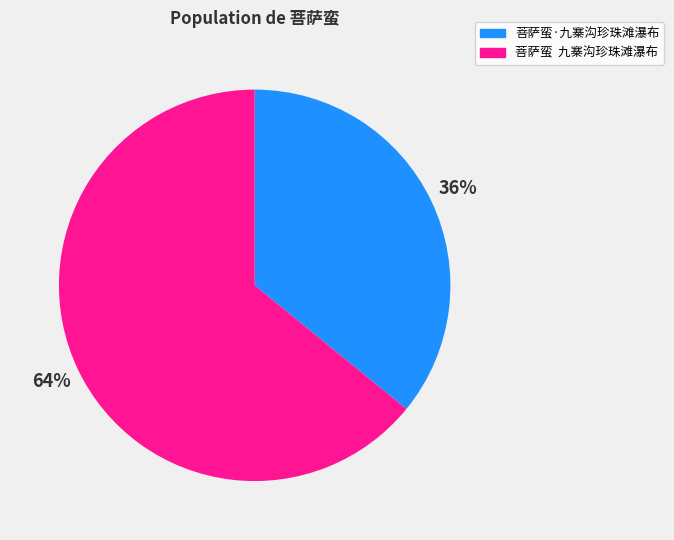

True or false: 菩萨蛮·九寨沟珍珠滩瀑布 accounts for 36% of the total.

True